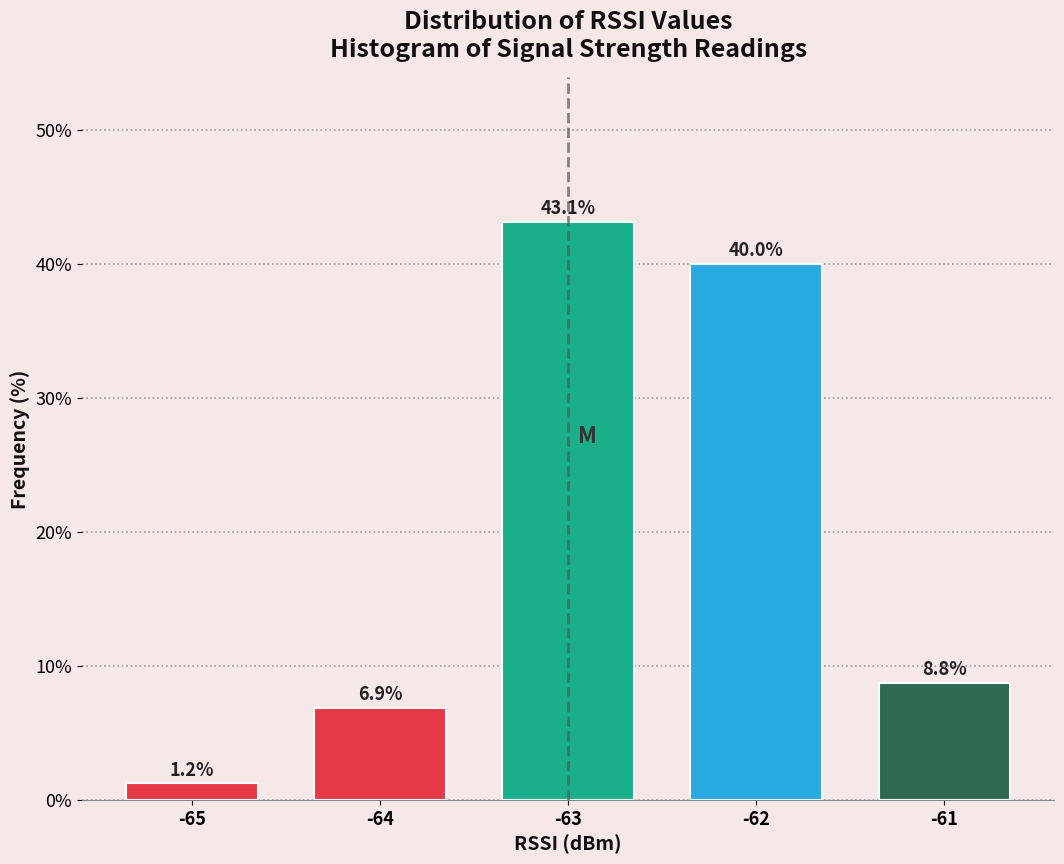

Where does the data first go above 8?

-63